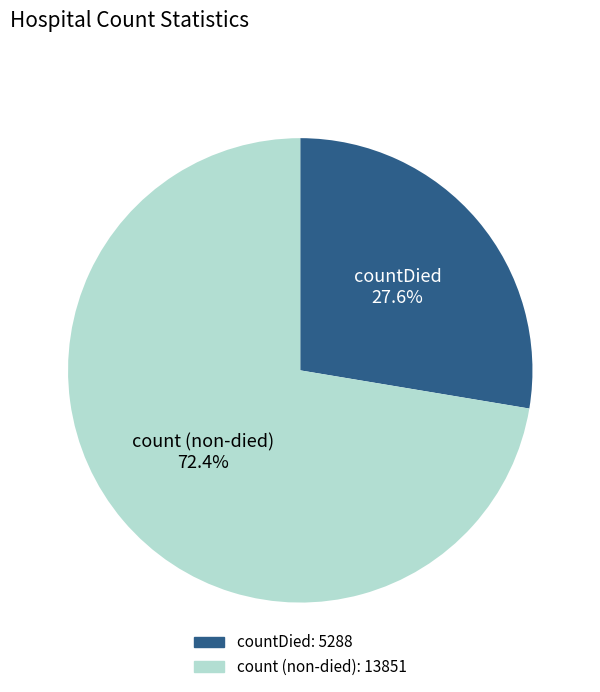

Is there any slice that represents more than half of the pie?

Yes